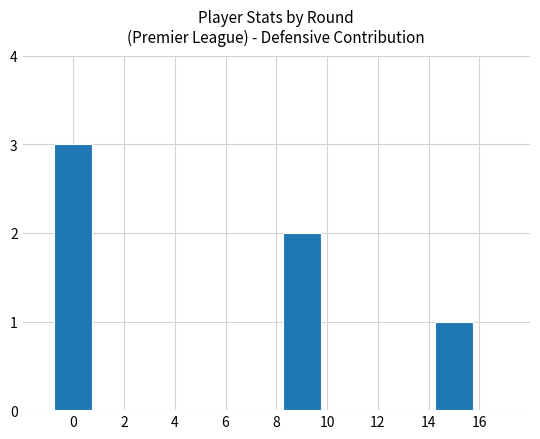

List the labels in order of value, largest first.

0, 8, 14